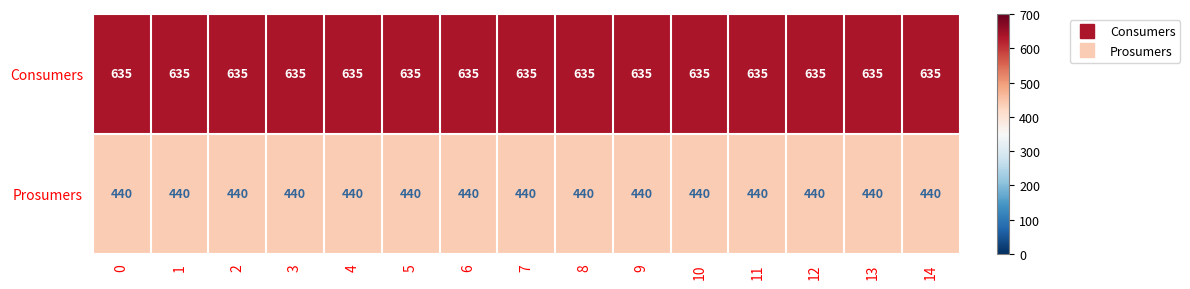

List the series in order of their overall mean, highest first.

Consumers, Prosumers